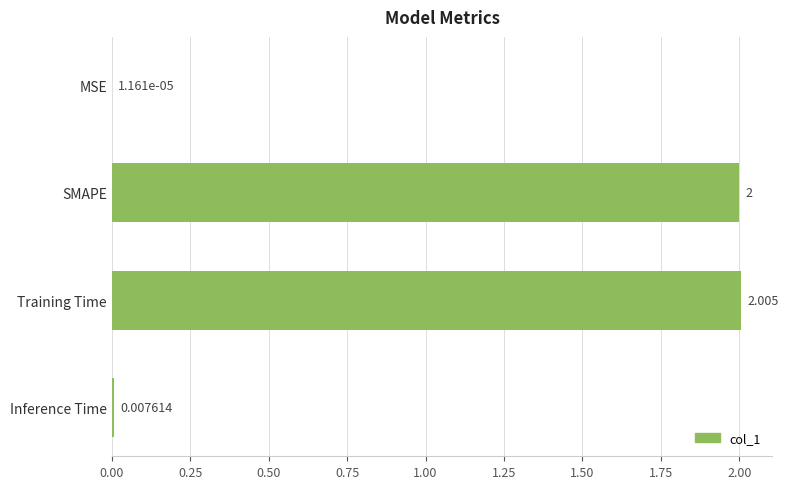

Where is the data nearest to the value 1?

Inference Time